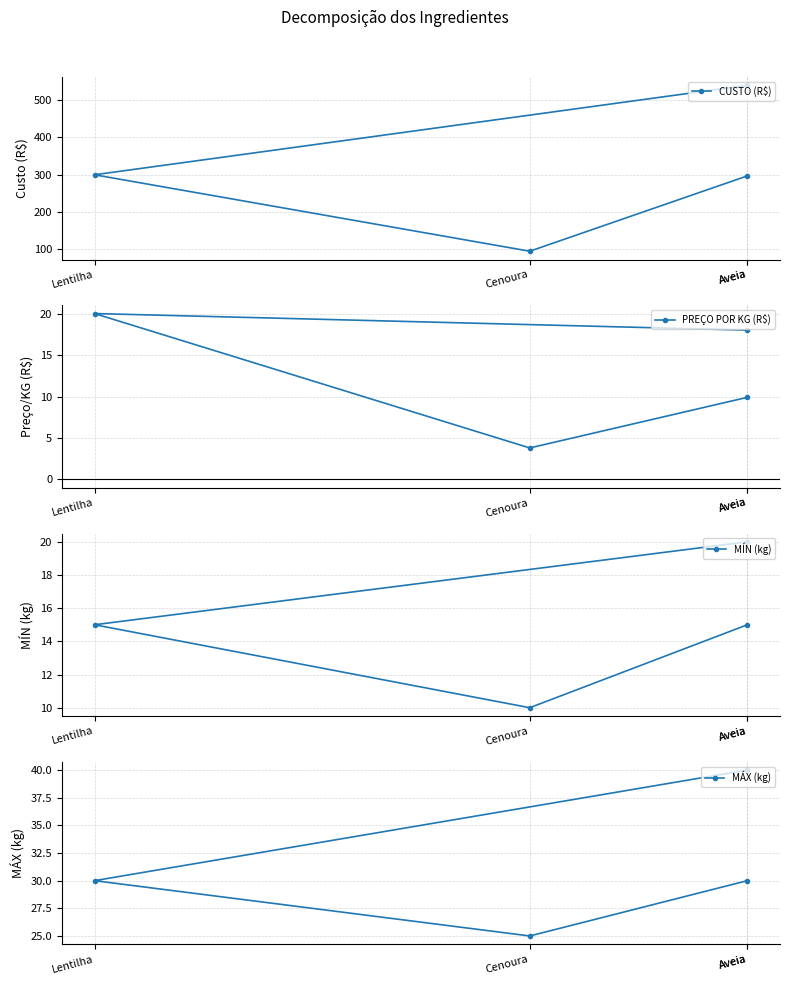

What is the label of the 1st point from the right?

Aveia